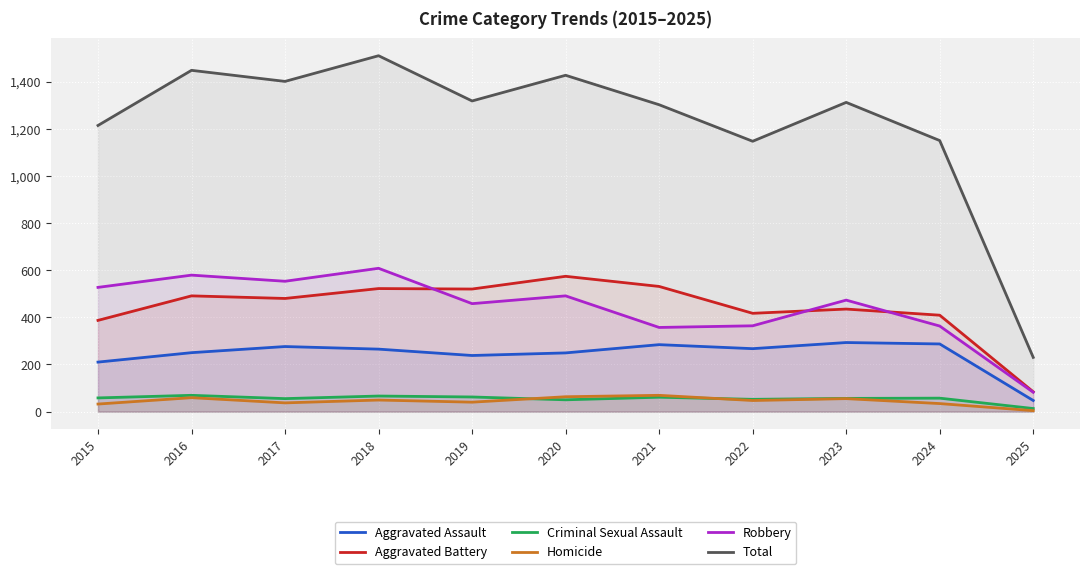

What is the spread (max minus min) of values at 2019?

1278